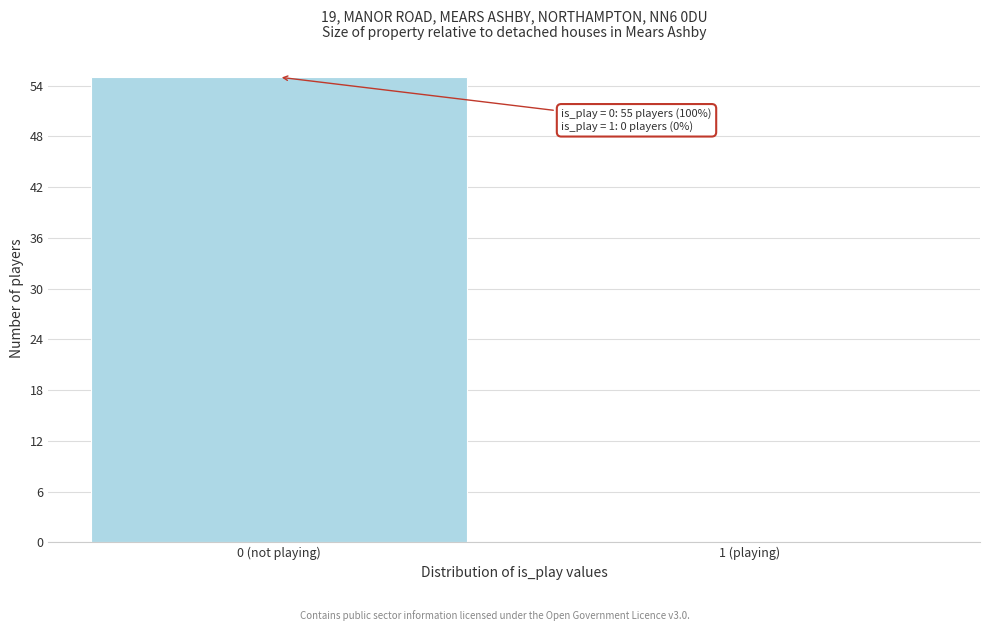

Reading right to left, transcribe all the data shown in this chart.

1 (playing)=0	0 (not playing)=55